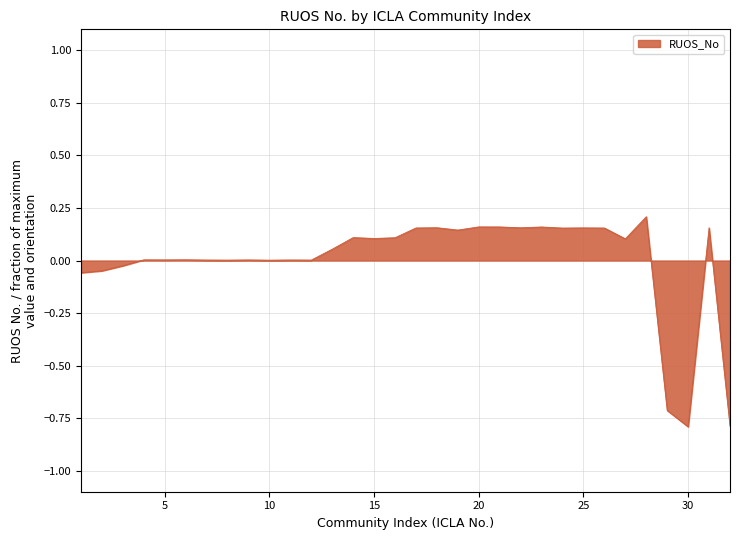

True or false: the data has more than 2 interior local peaks.

True